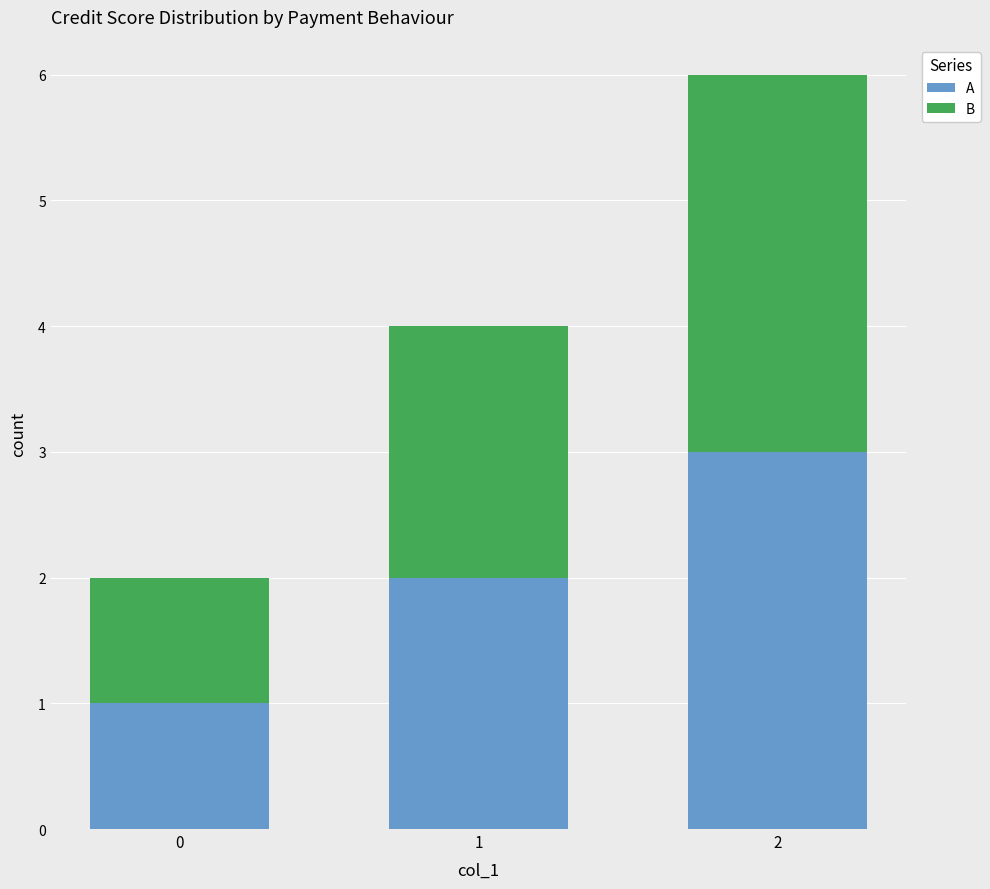

Rank the categories by A value from lowest to highest.

0, 1, 2